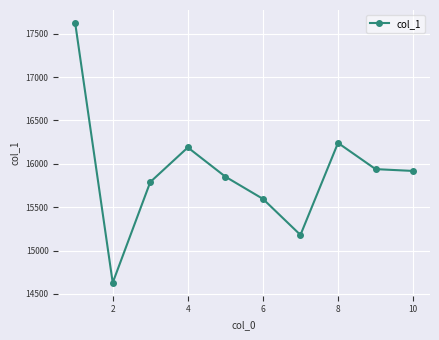

True or false: the data has more than 1 interior local peaks.

True